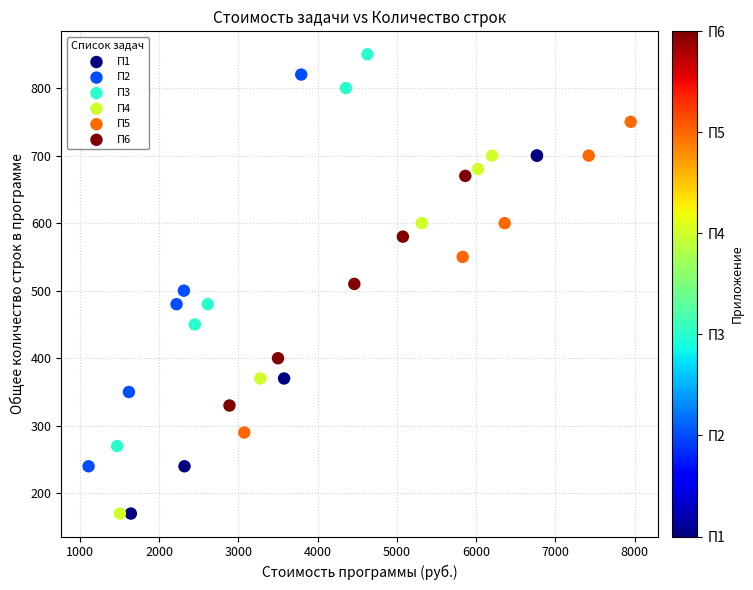

Which series reaches the maximum Y coordinate?

П3